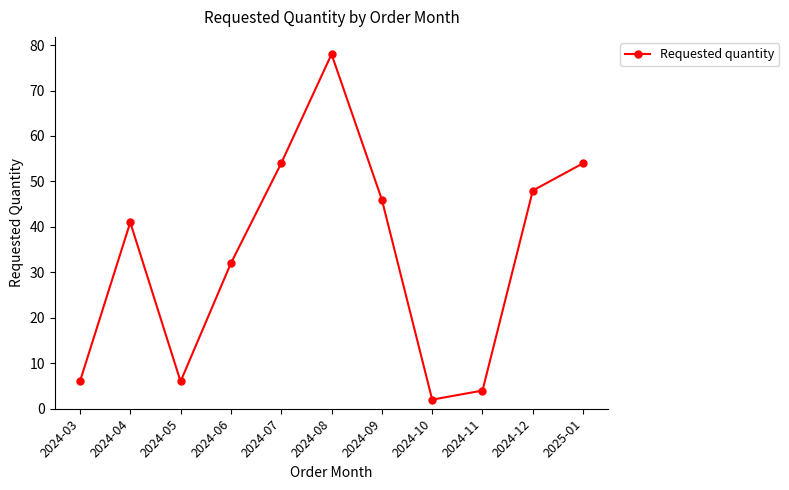

Is it true that the value at 2024-09 is 46?

True